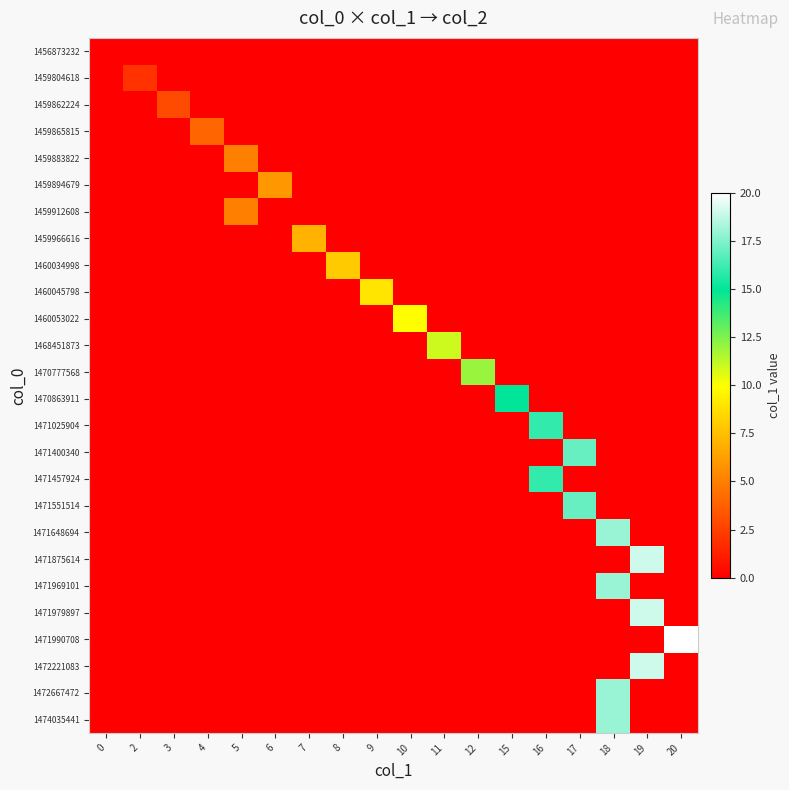

List the series in order of their peak value, lowest first.

1456873232, 1459804618, 1459862224, 1459865815, 1459883822, 1459912608, 1459894679, 1459966616, 1460034998, 1460045798, 1460053022, 1468451873, 1470777568, 1470863911, 1471025904, 1471457924, 1471400340, 1471551514, 1471648694, 1471969101, 1472667472, 1474035441, 1471875614, 1471979897, 1472221083, 1471990708